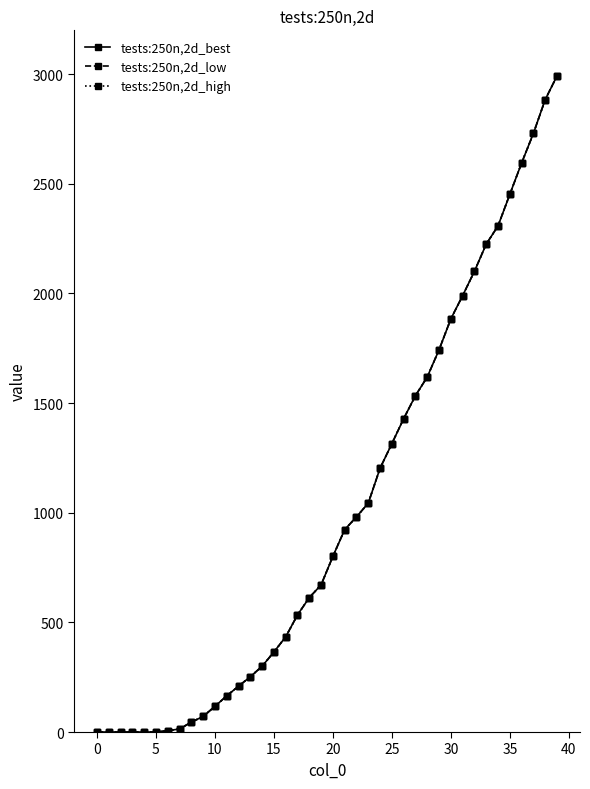

List the series in order of their peak value, highest first.

tests:250n,2d_best, tests:250n,2d_low, tests:250n,2d_high